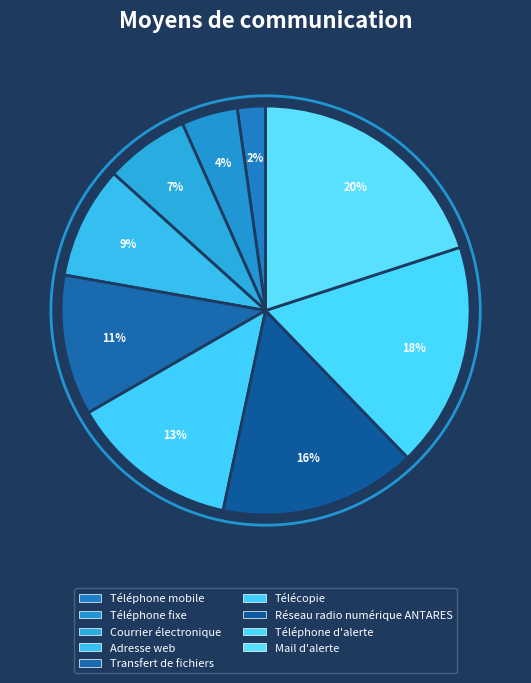

Rank the categories by value from highest to lowest.

Mail d'alerte, Téléphone d'alerte, Réseau radio numérique ANTARES, Télécopie, Transfert de fichiers, Adresse web, Courrier électronique, Téléphone fixe, Téléphone mobile